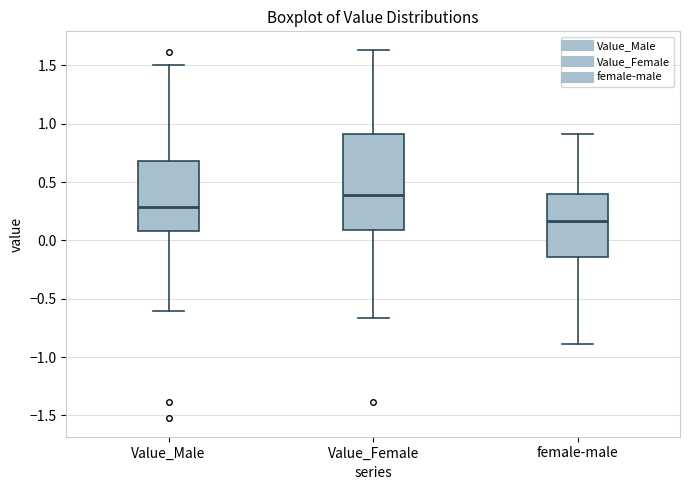

Comparing the boxes themselves (not the whiskers), which one is the tallest?

Value_Female